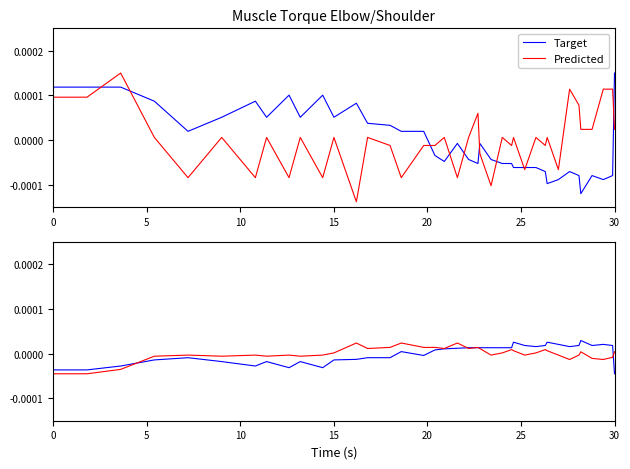

True or false: Target has more than 0 points higher than both neighbors.

True